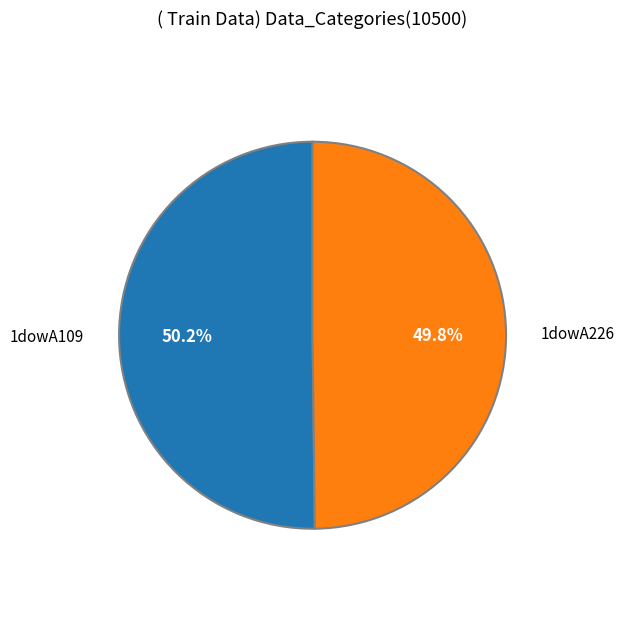

What percentage do 1dowA226 and 1dowA109 together represent?

100.0%